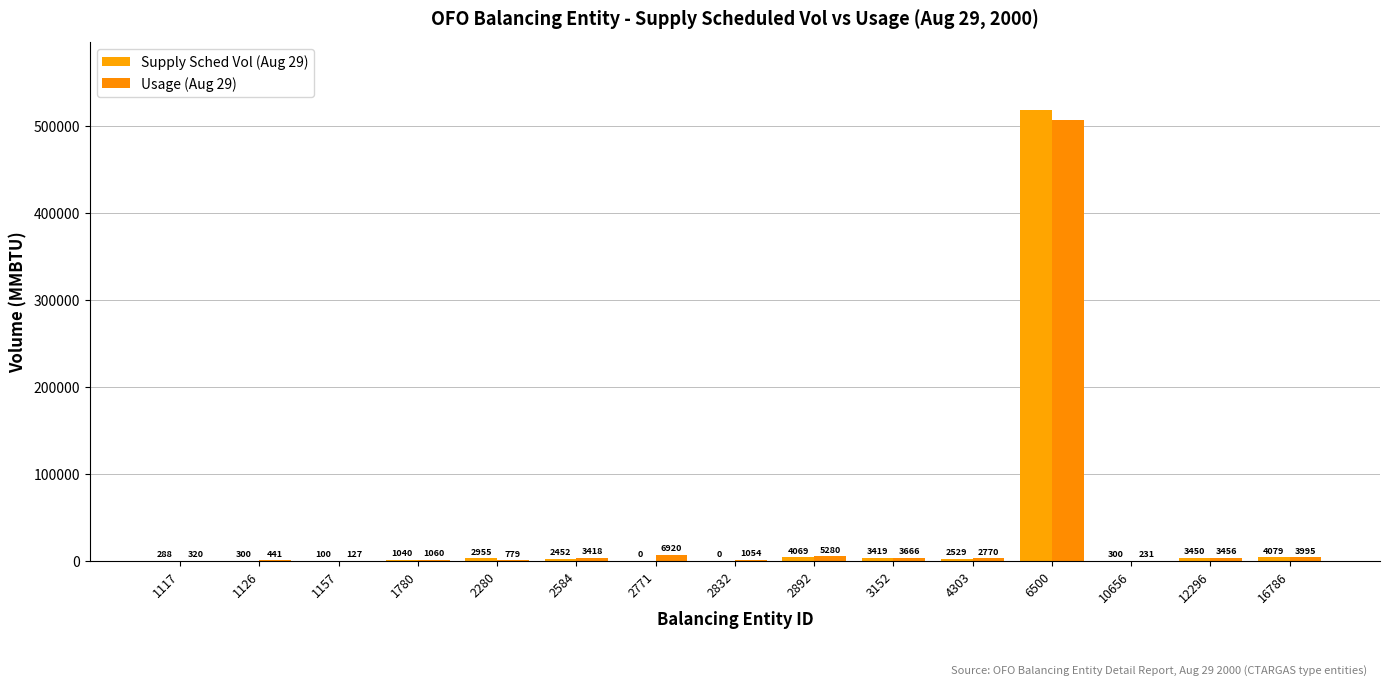

What is the total value across all series at 1780?

2100